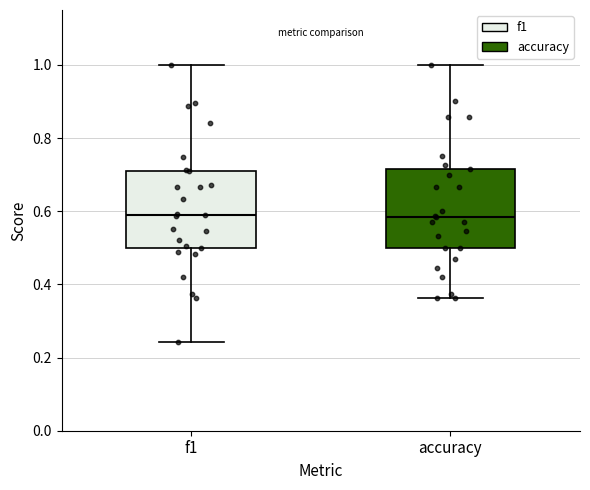

Where does the lower whisker of the box for accuracy end on the y-axis? The values are not printed on the chart, so give them approximately, as read against the axis.

0.36